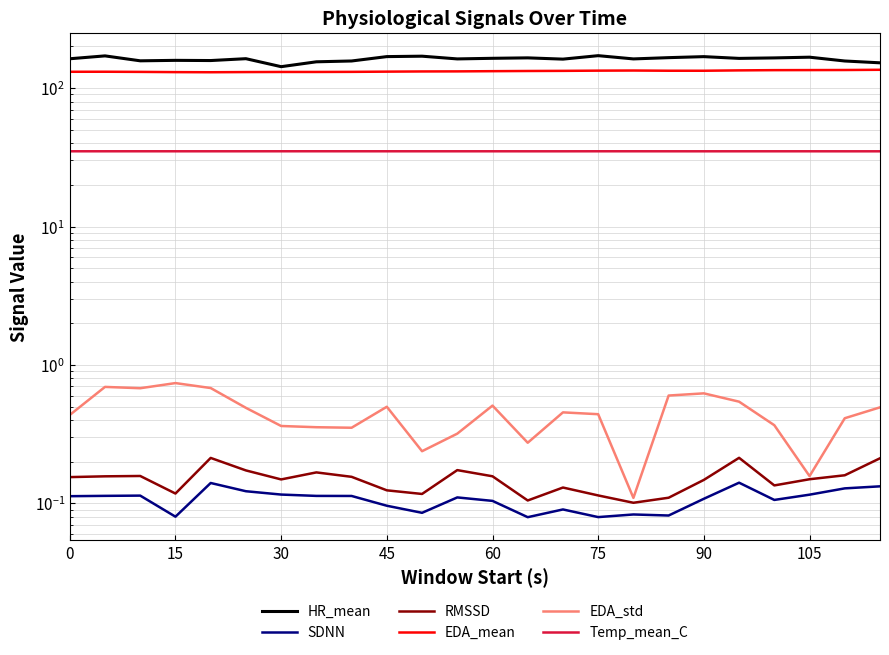

Is it true that HR_mean equals 45.5 at 30?

False